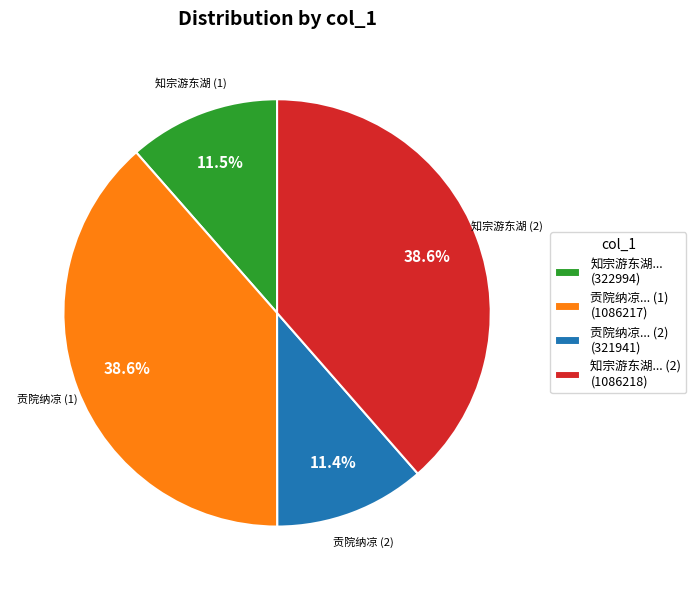

Approximately how many times larger is the value at 知宗游东湖... (2) (1086218) compared to 贡院纳凉... (2) (321941)?

3.4